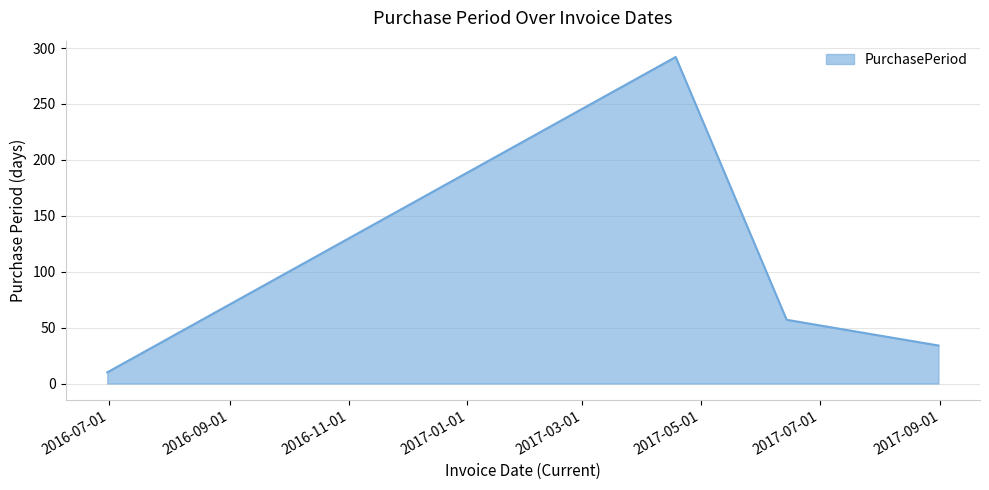

How many interior local peaks (higher than both neighbors) does the data have?

1